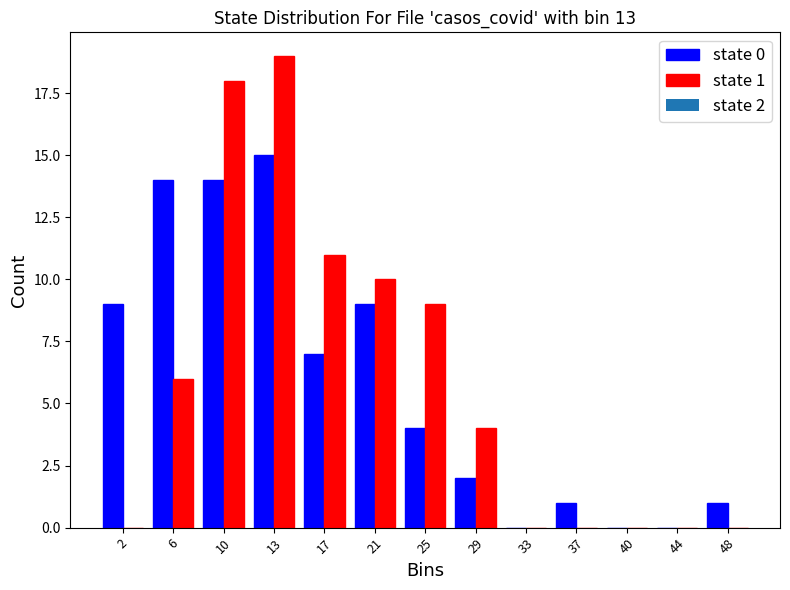

In the state 1 series, which range on the x-axis has the tallest bar?

11.5 to 15.5